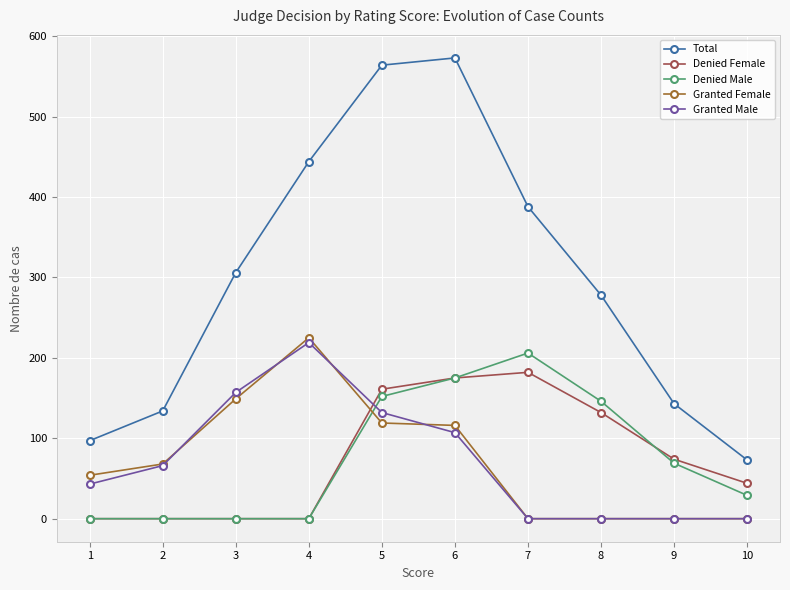

What value does the Granted Female series have at 4, to the nearest 5?

225